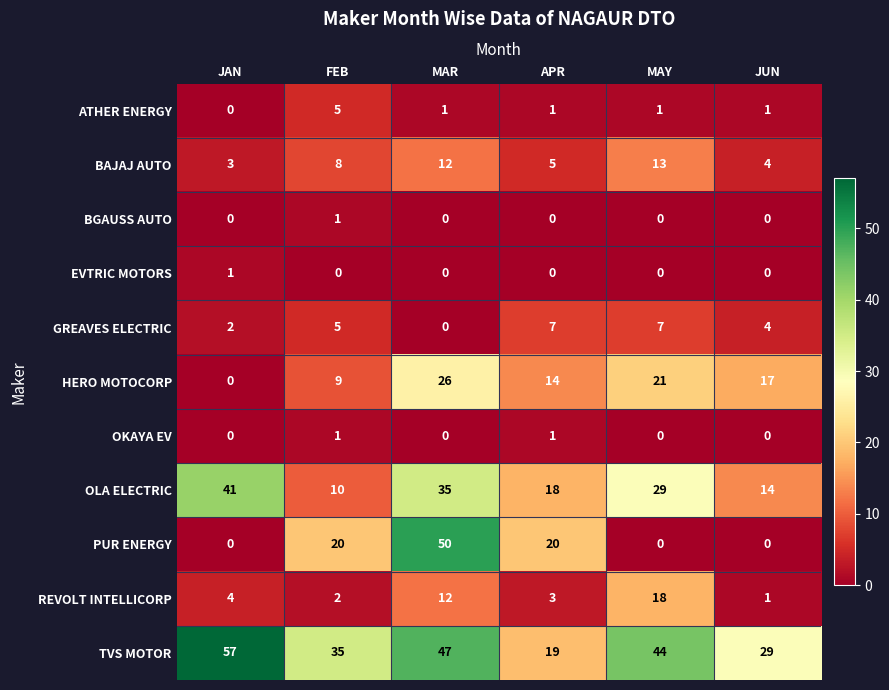

What is the total value across all series at FEB?

96